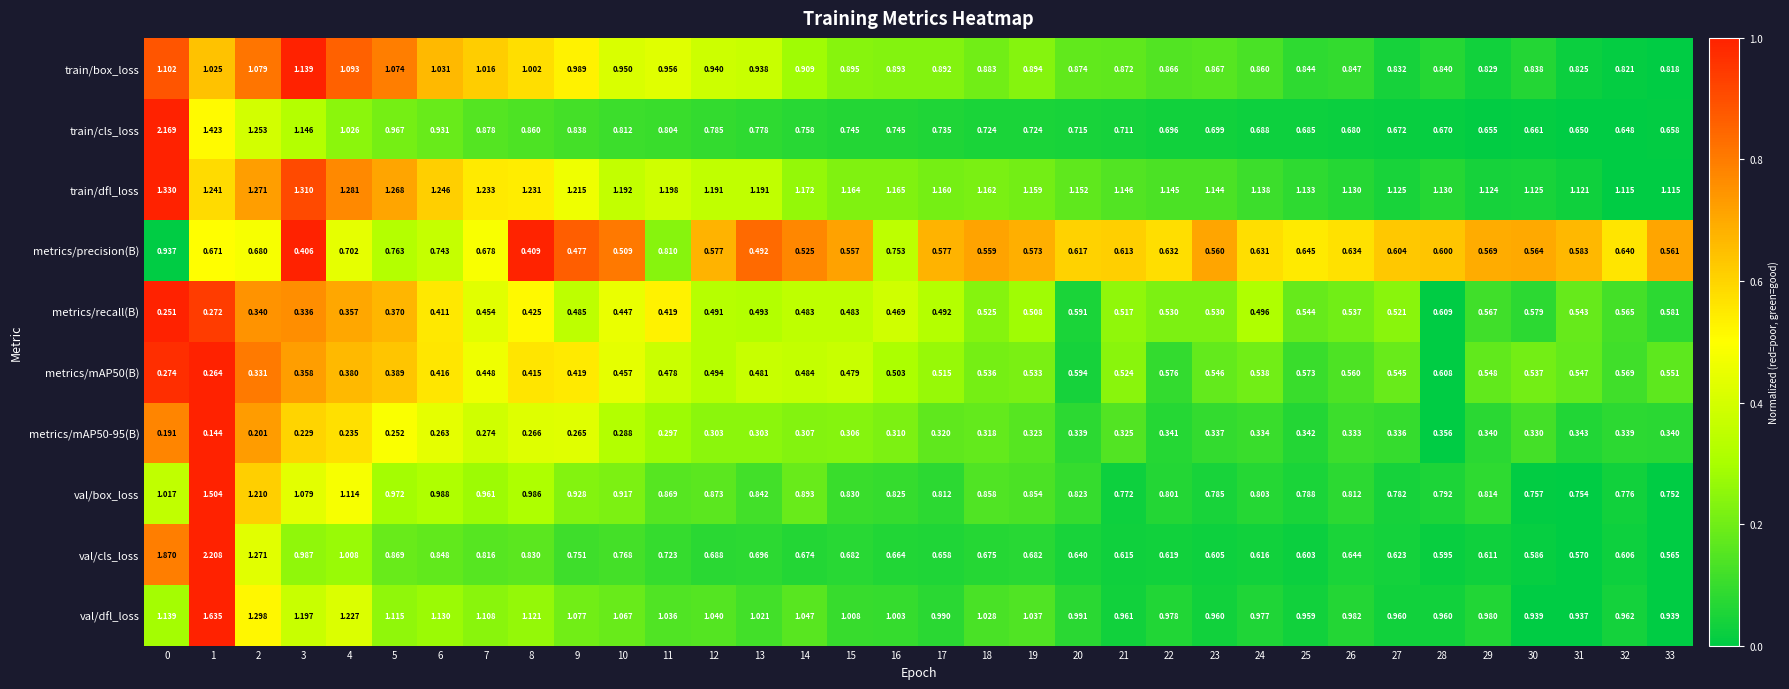

Which series has the largest total across all categories?

train/dfl_loss